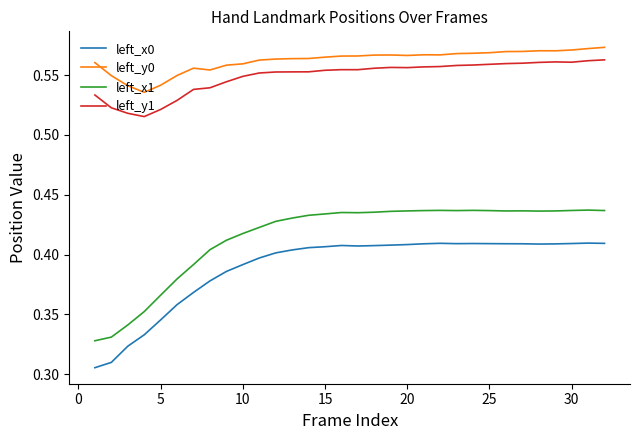

Which series has the largest total across all categories?

left_y0